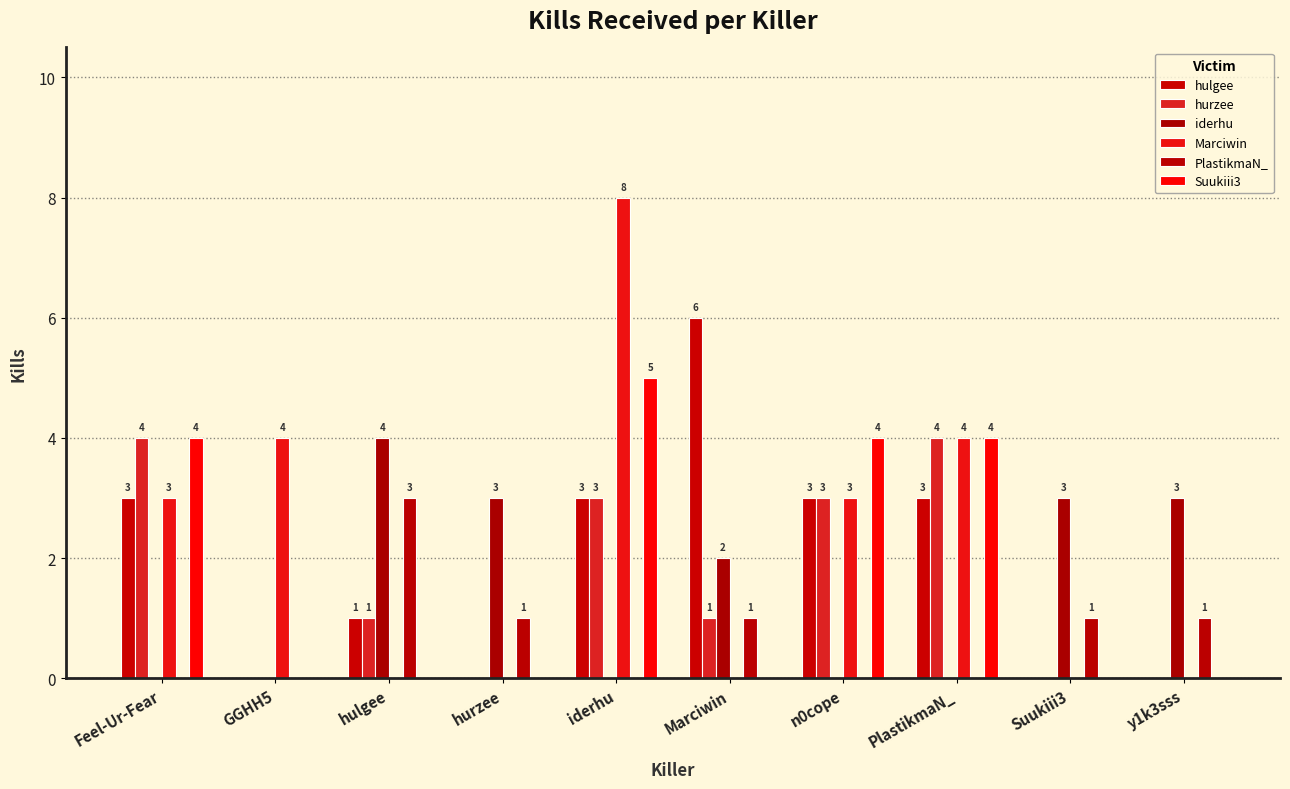

How many groups of bars are there?

10